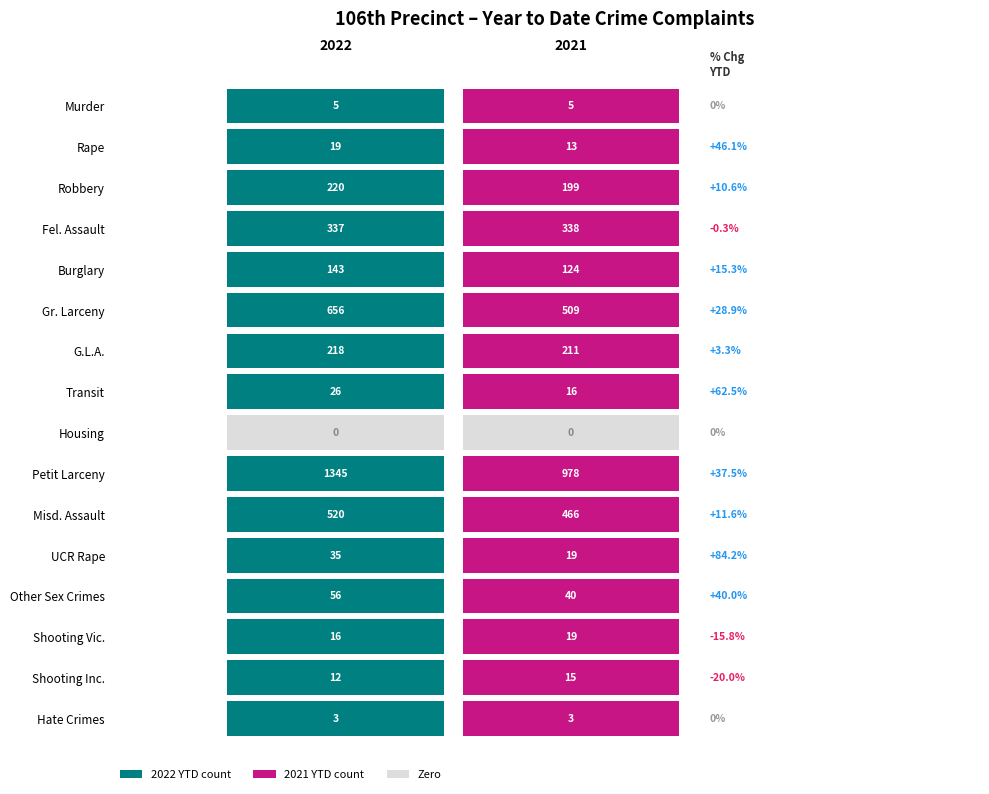

What is the average value of the Gr. Larceny series?

582